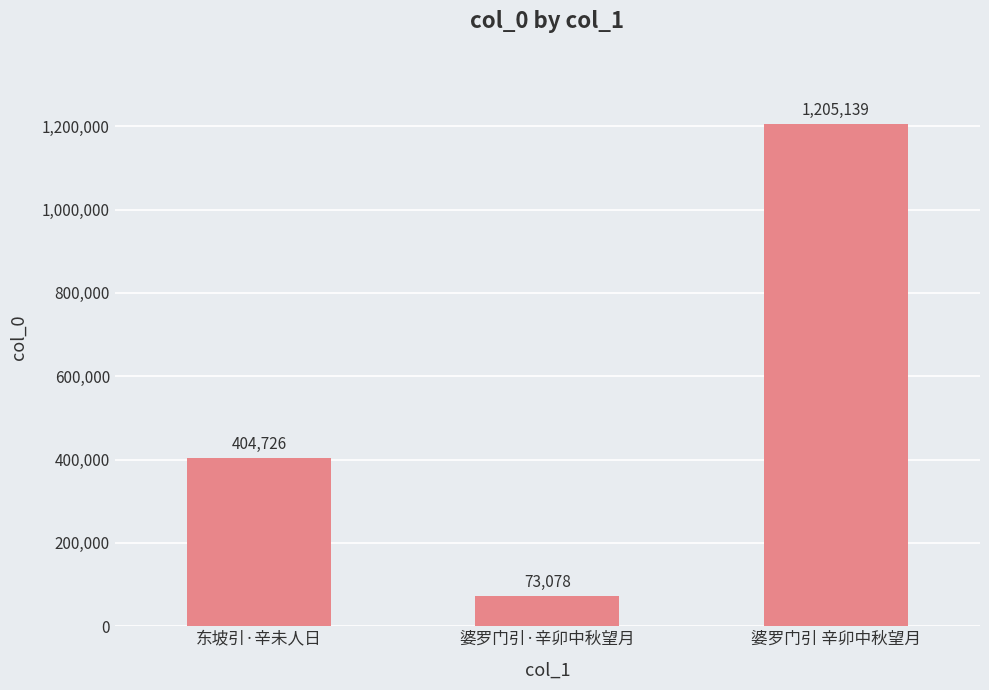

What is the ratio of the value at 婆罗门引·辛卯中秋望月 to the value at 婆罗门引 辛卯中秋望月?

0.1